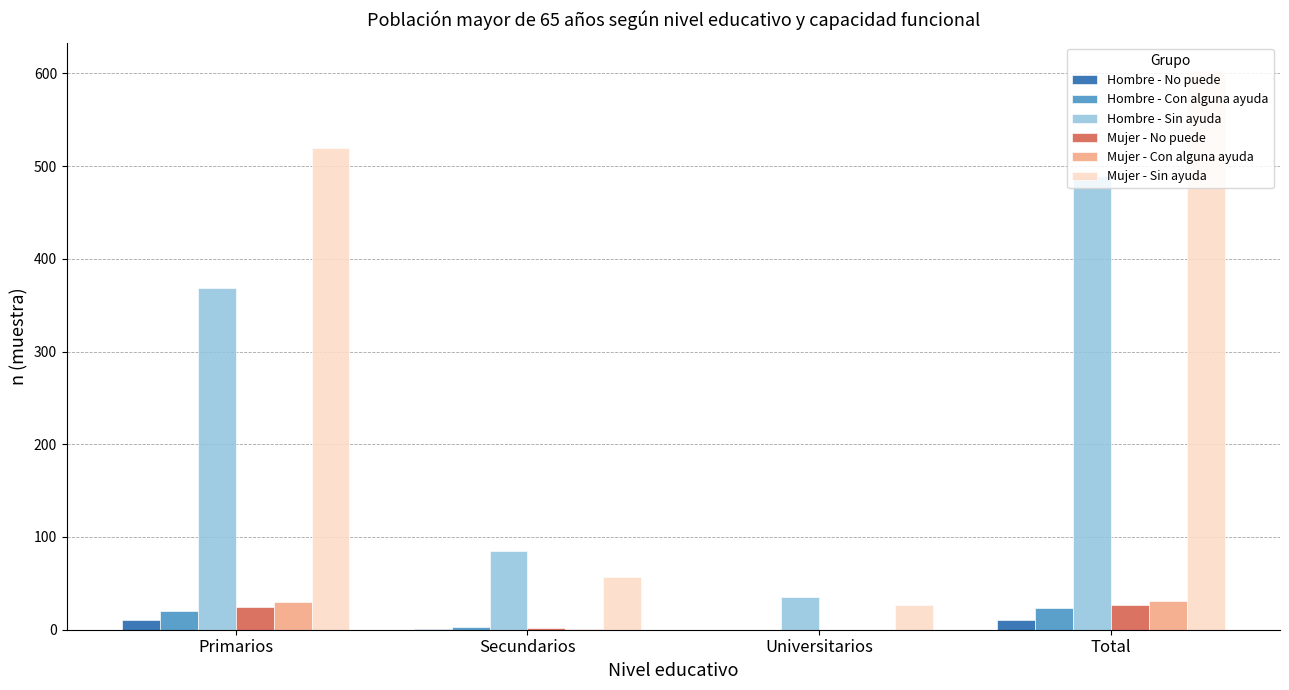

What is the sum of all Hombre - No puede values?

22